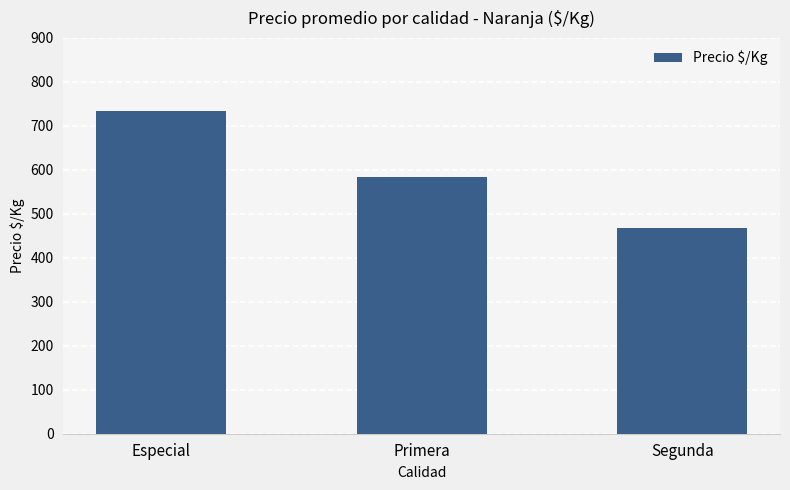

Between Segunda and Primera, which is larger?

Primera